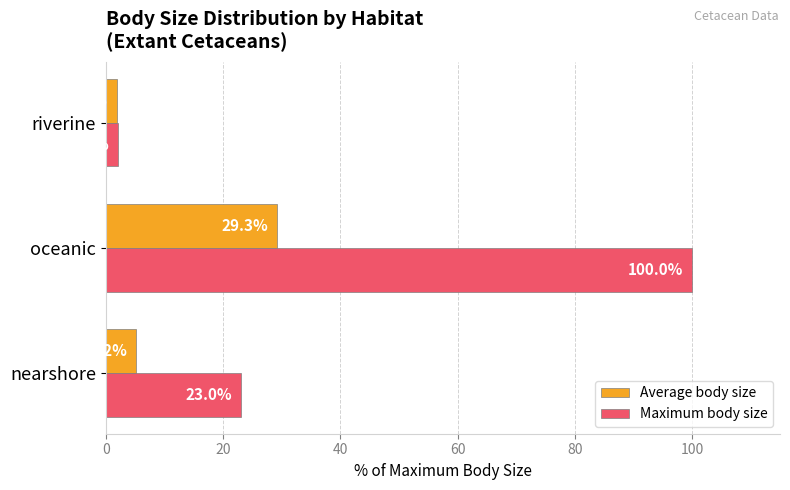

Rank the series by their average value, from lowest to highest.

Average body size, Maximum body size